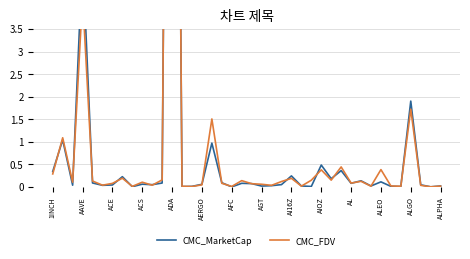

Between which two adjacent categories do CMC_FDV and CMC_MarketCap first intersect?

1INCH and AAVE